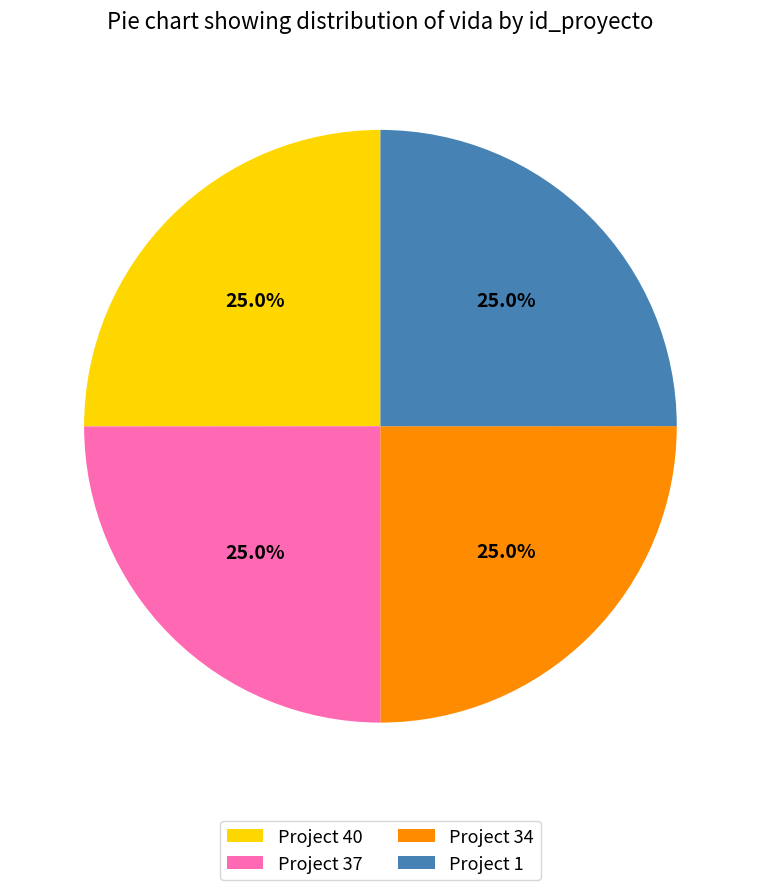

Does Project 40 account for over 50% of the chart?

No